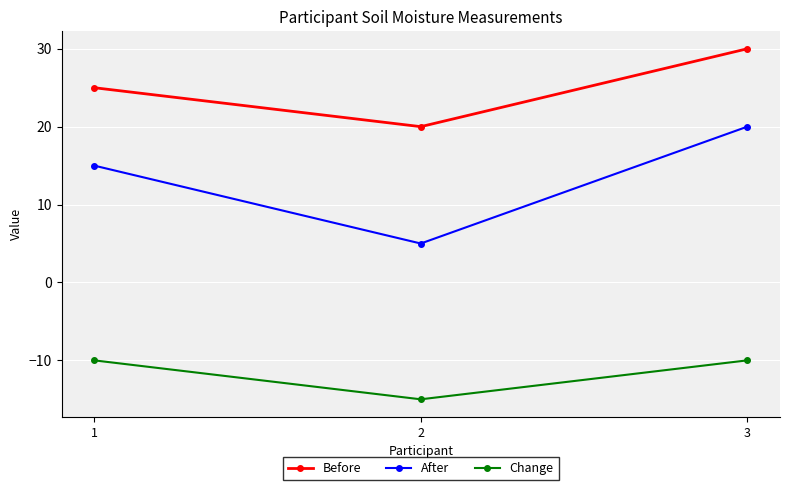

What is the total value across all series at 3?

40